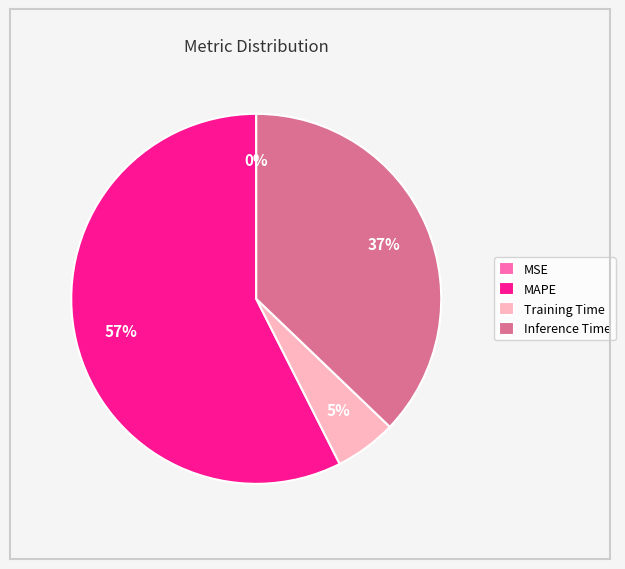

To the nearest percent, what is the average slice percentage?

25%